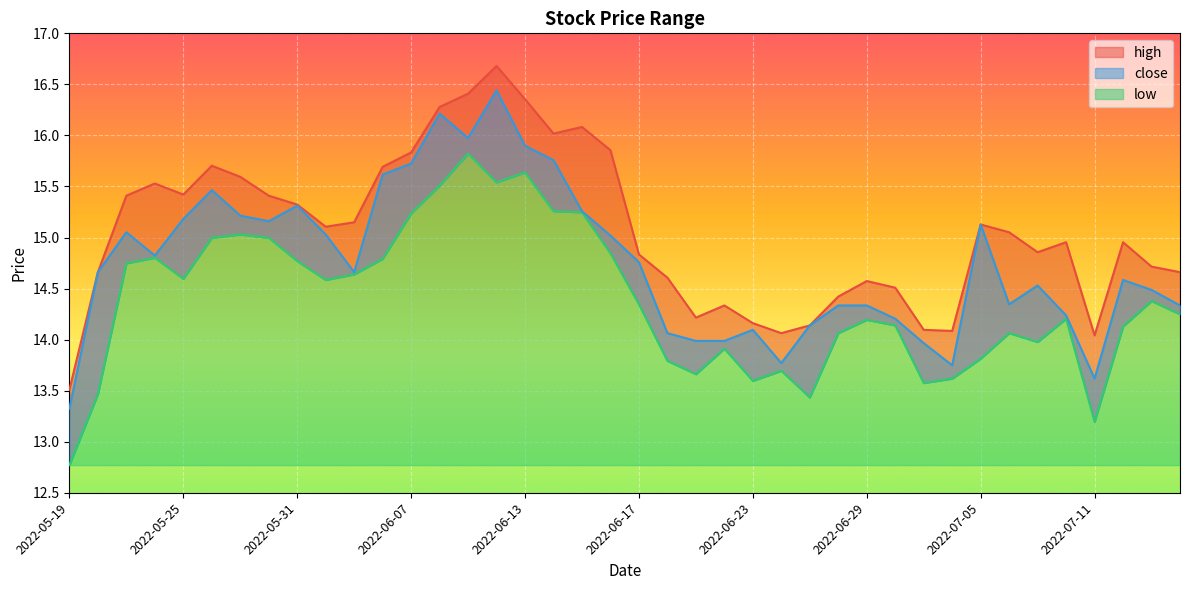

What is the label of the 19th point from the left?

2022-06-15